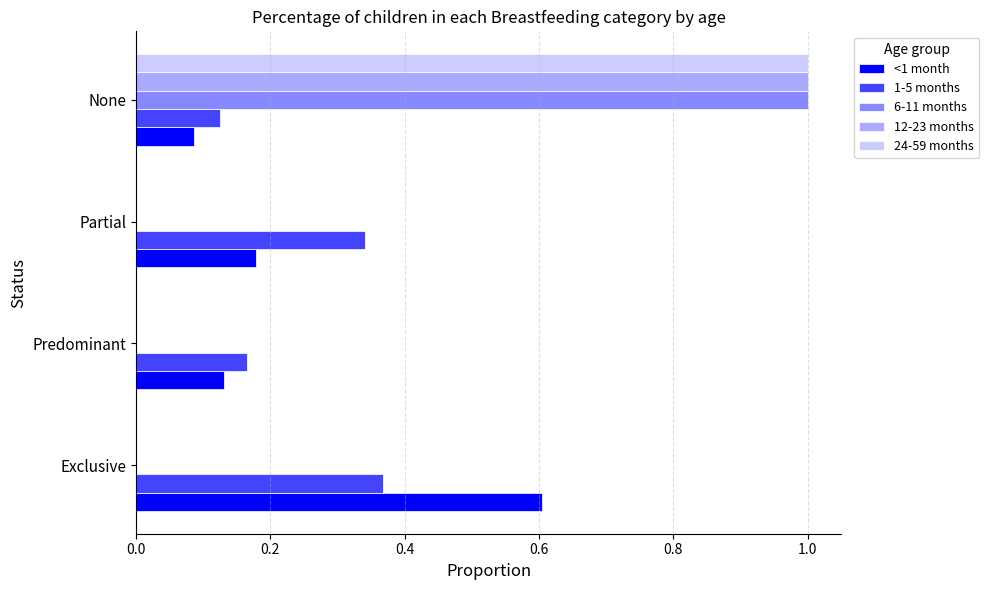

What is the greatest value displayed?

1.0